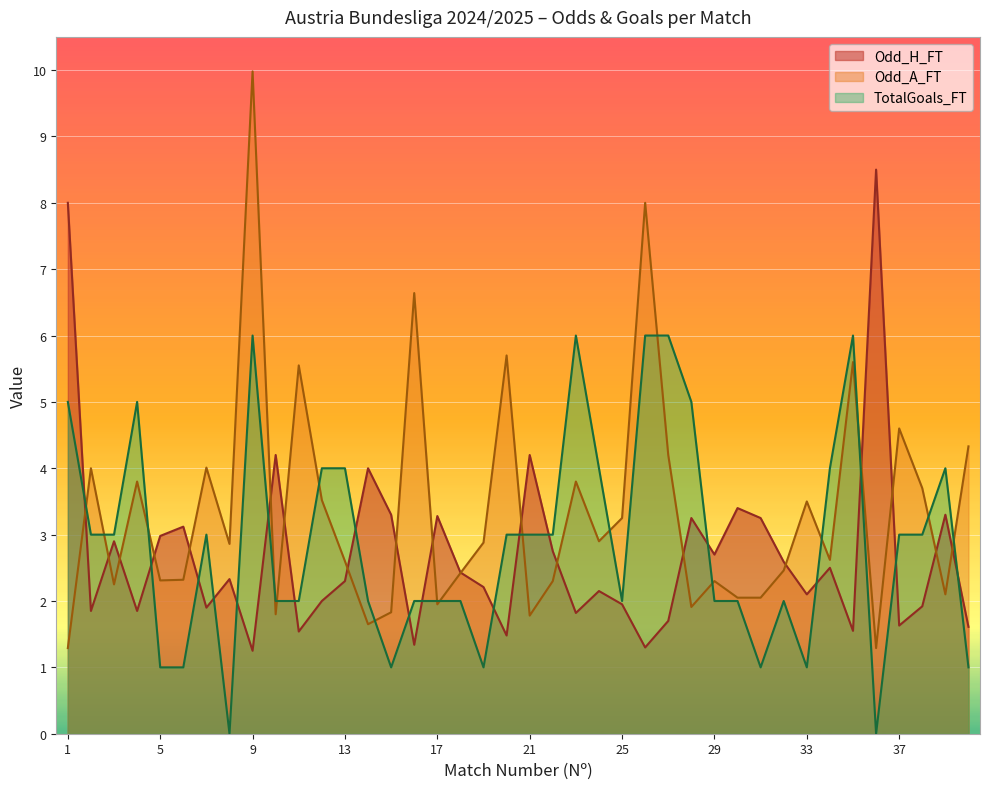

The value of Odd_H_FT at 8 is 3.1. True or false?

False